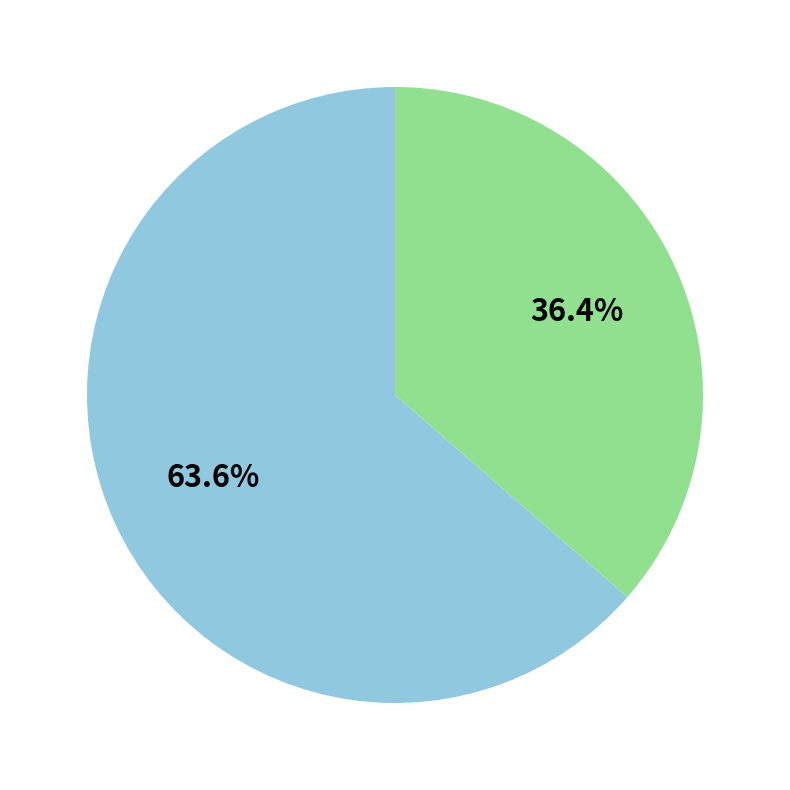

Is there any slice that represents more than half of the pie?

Yes